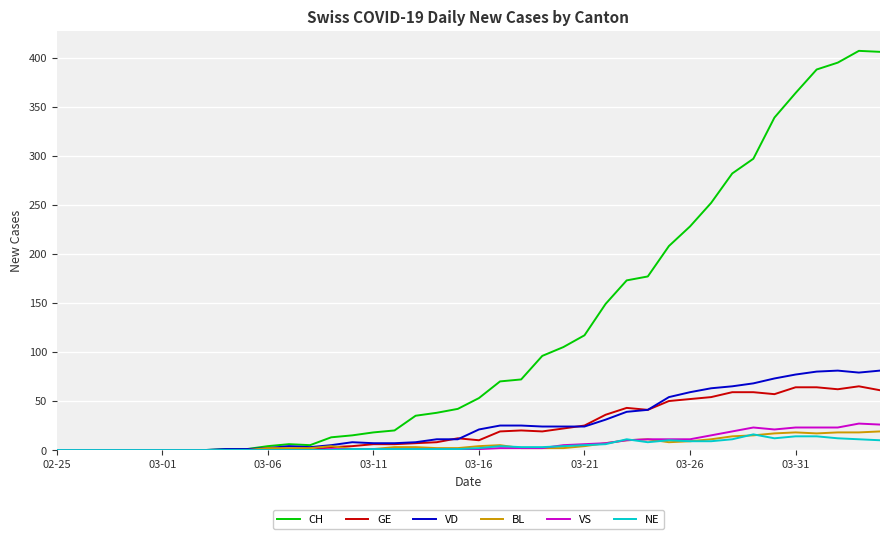

What is the maximum value for VS?

27